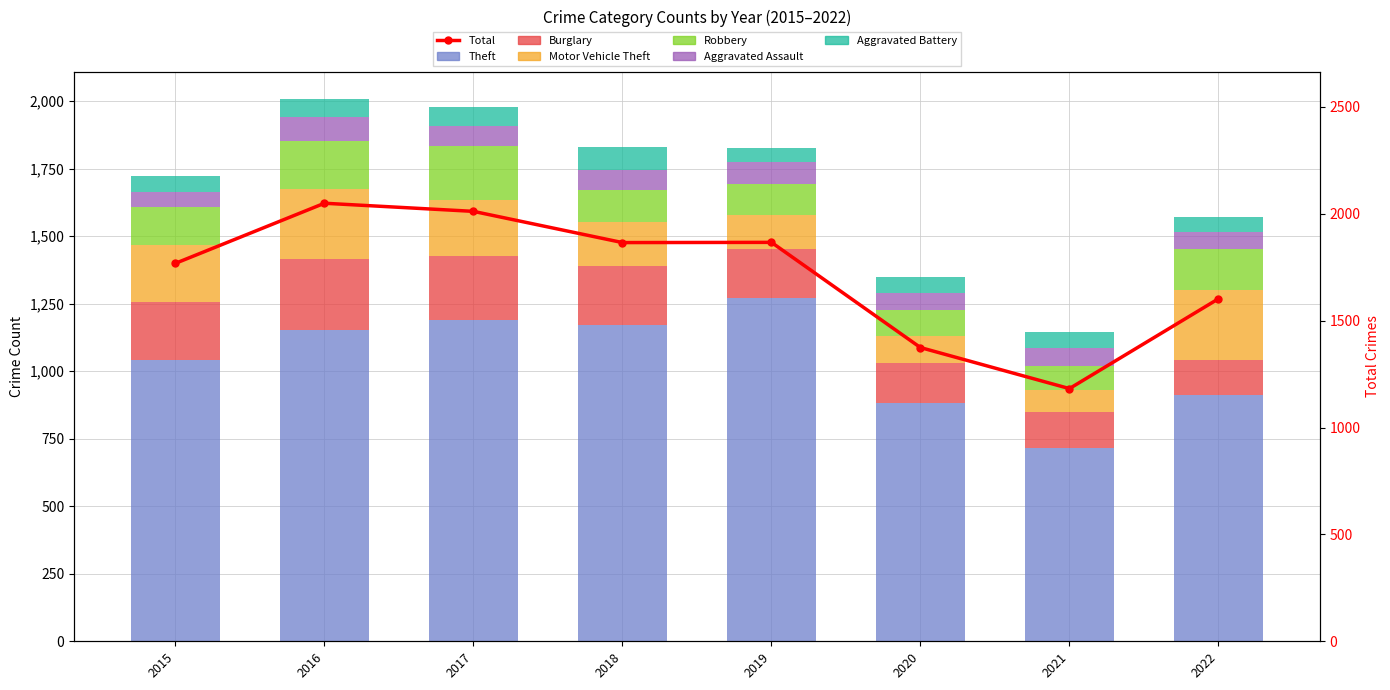

What is the minimum value shown in the chart?

53